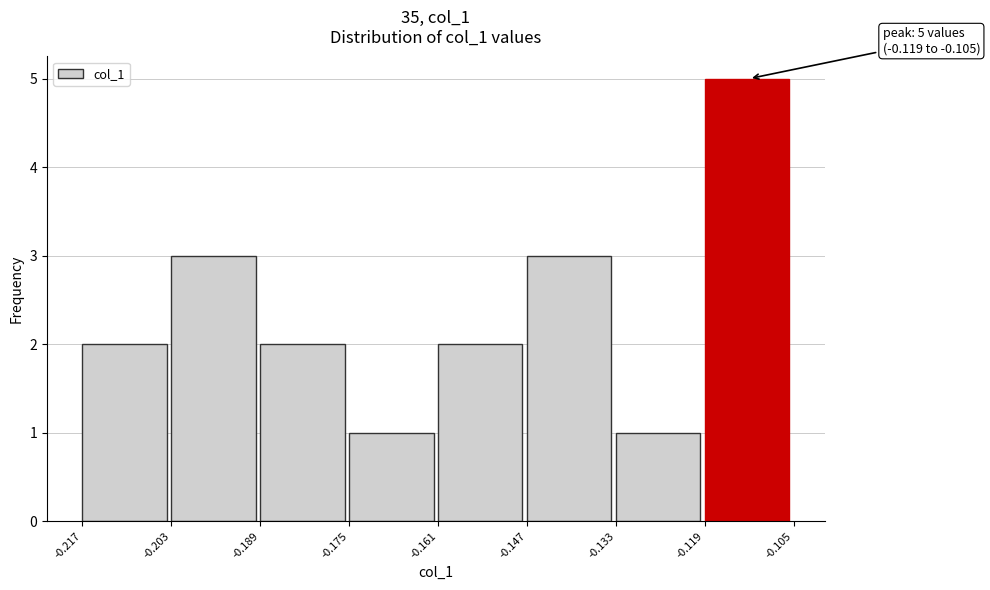

Which range on the x-axis has the tallest bar?

-0.119 to -0.105